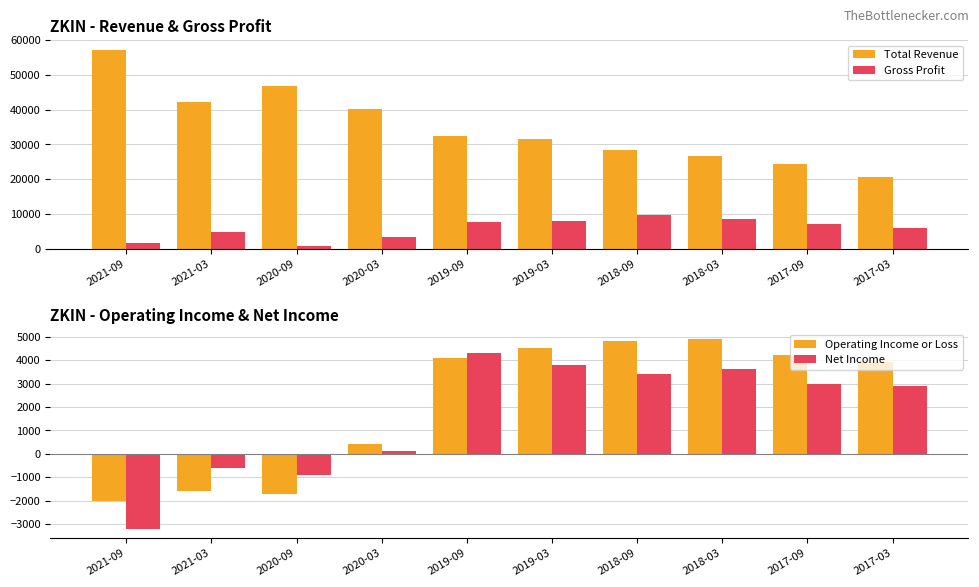

How many distinct data groups are displayed?

4